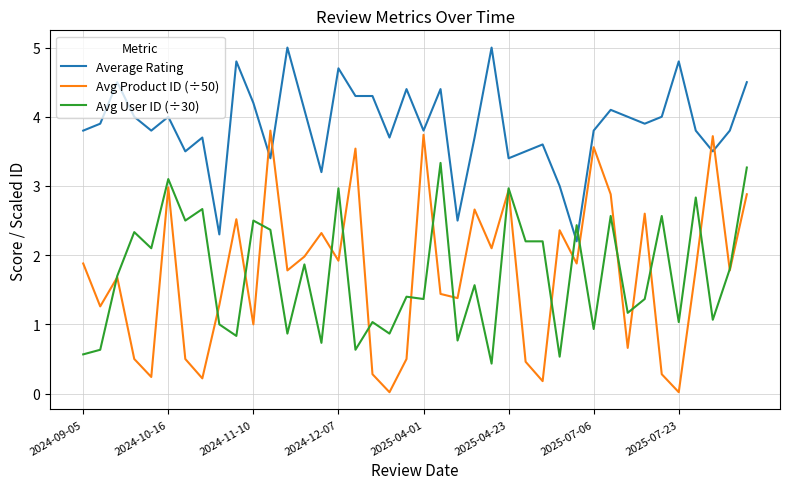

After their last crossing, which series has the higher values: Average Rating or Avg Product ID (÷50)?

Average Rating